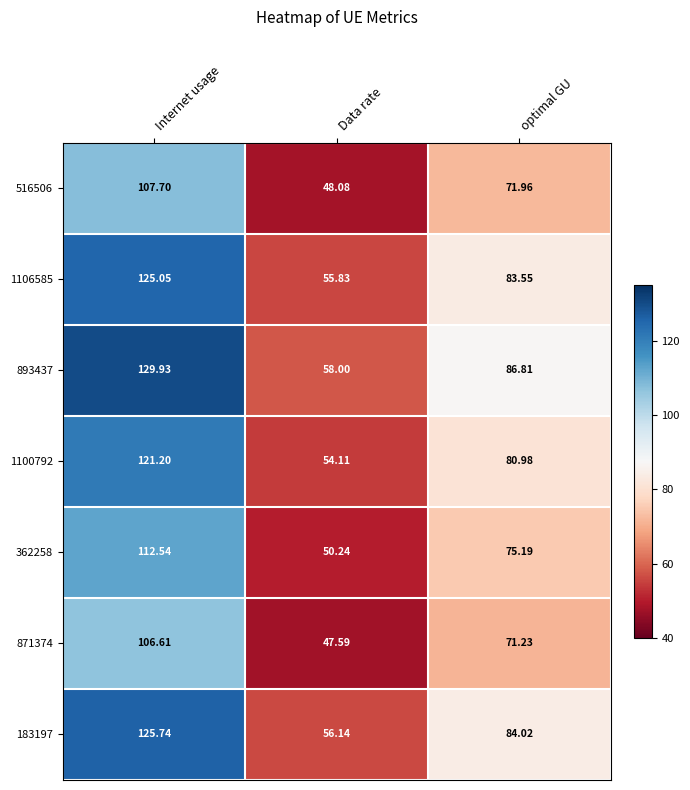

How many categories are shown in the chart?

3